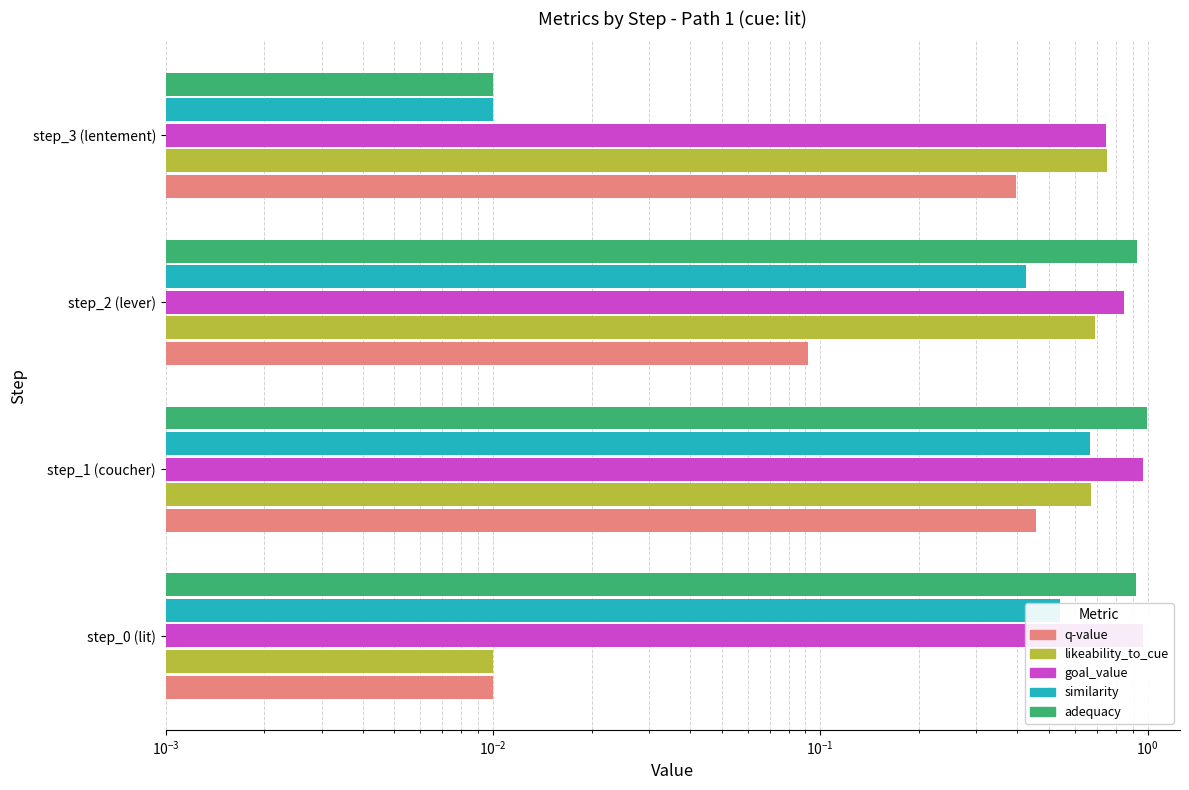

At how many categories does at least one series exceed 0?

4